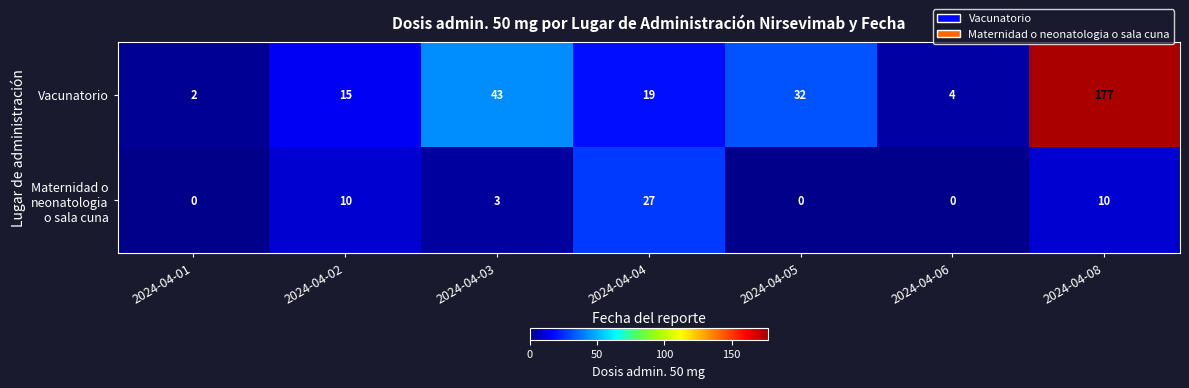

What is the sum of all Vacunatorio values?

292